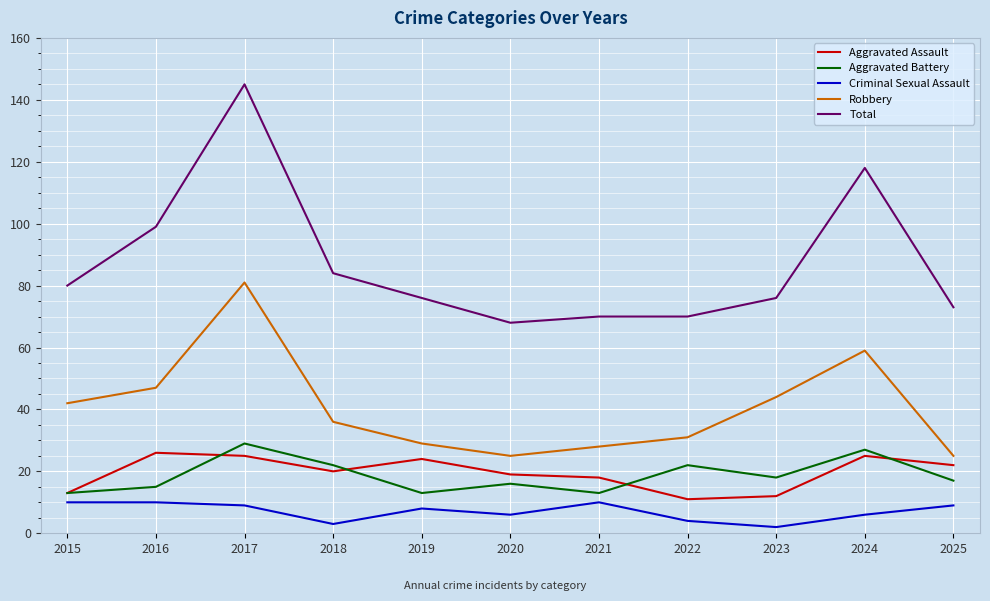

In Aggravated Assault, how many points are lower than both neighbors (excluding endpoints)?

2